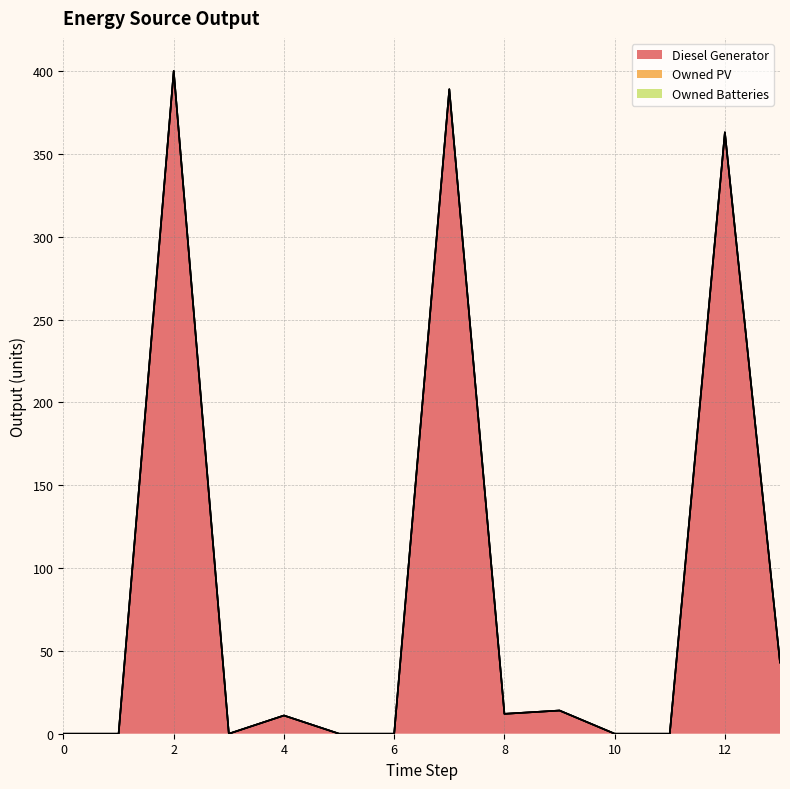

Rank the series by their maximum value, from lowest to highest.

Owned PV, Owned Batteries, Diesel Generator